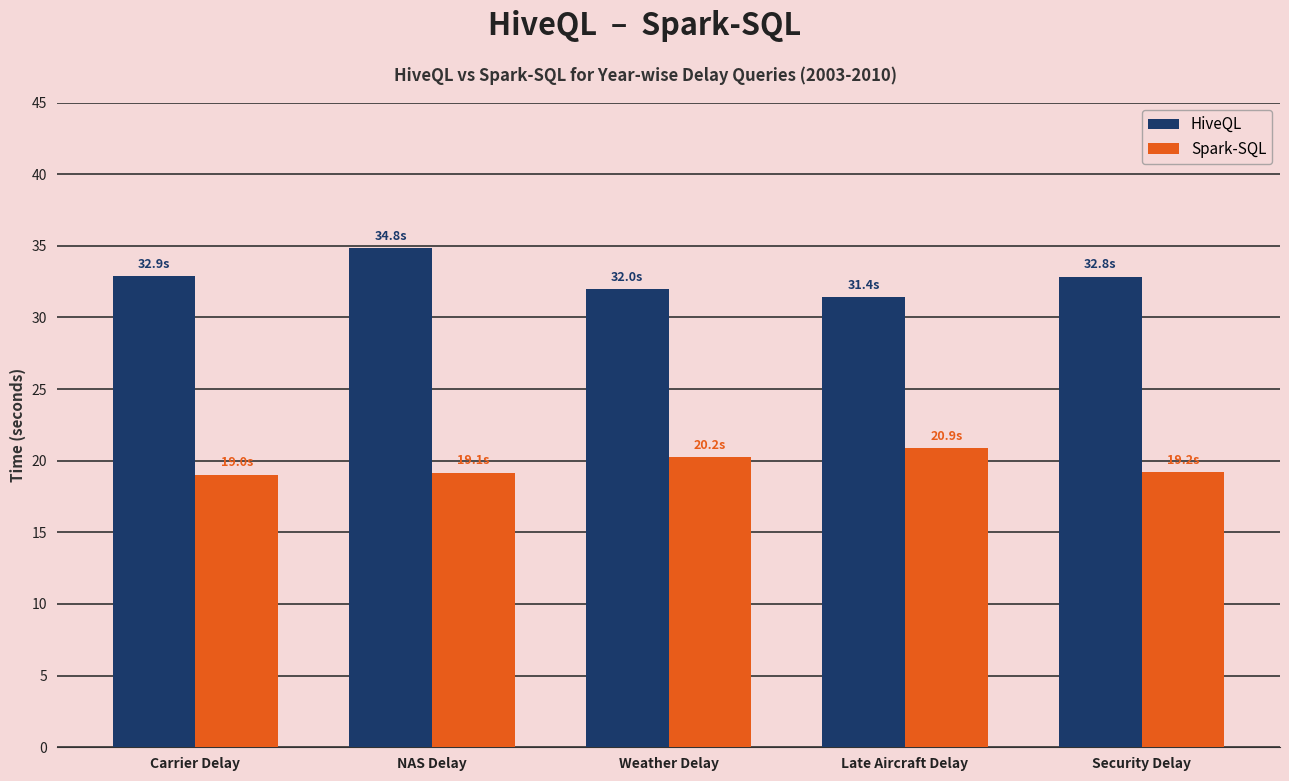

What is the maximum value shown in the chart?

34.8